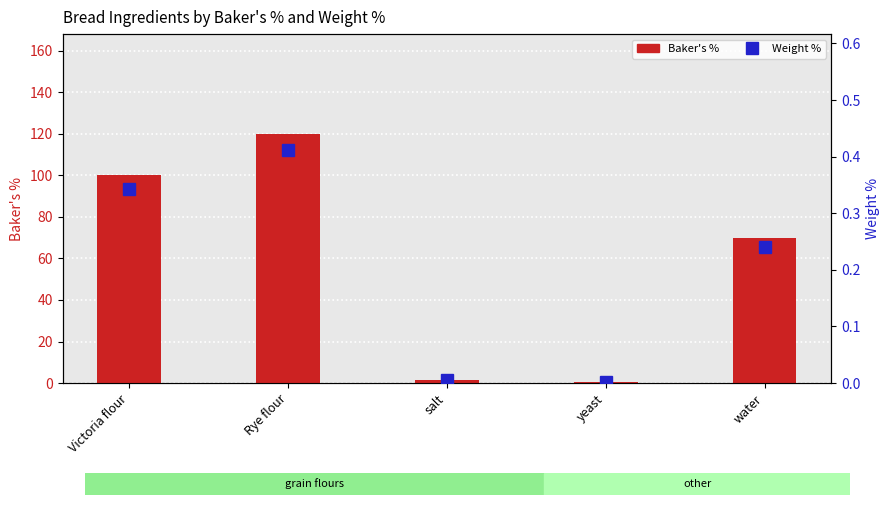

True or false: Baker's % has a value of 120.0 at Rye flour.

True